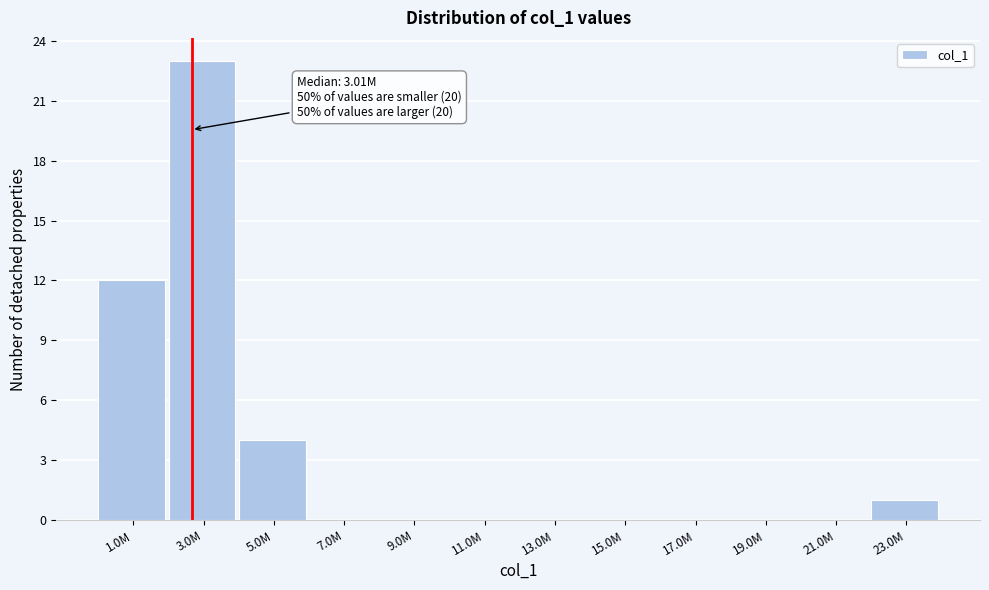

Reading left to right, extract all data points from this chart.

1.0M=12	3.0M=23	5.0M=4	7.0M=0	9.0M=0	11.0M=0	13.0M=0	15.0M=0	17.0M=0	19.0M=0	21.0M=0	23.0M=1